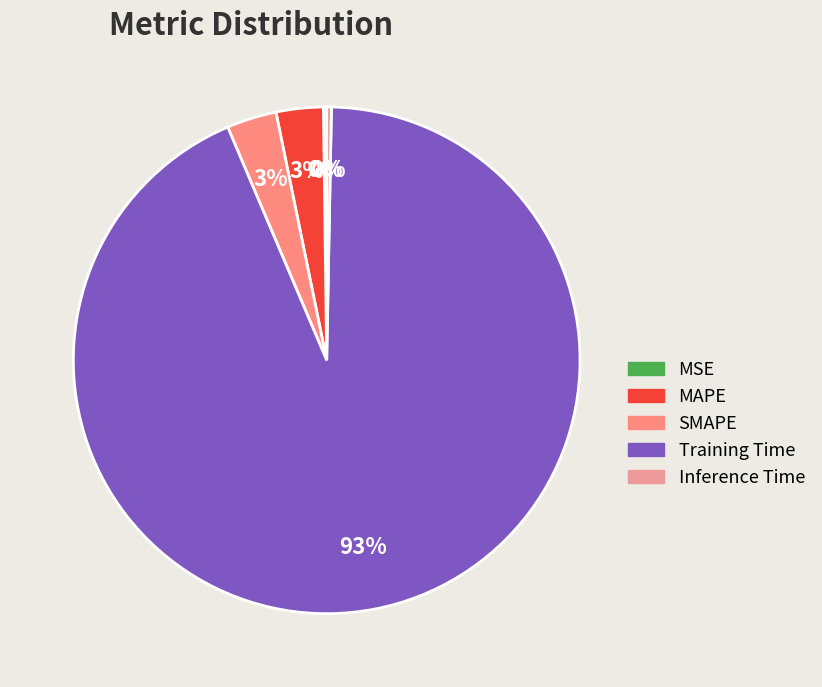

To the nearest percent, what is the difference between the largest and smallest slice percentages?

93%